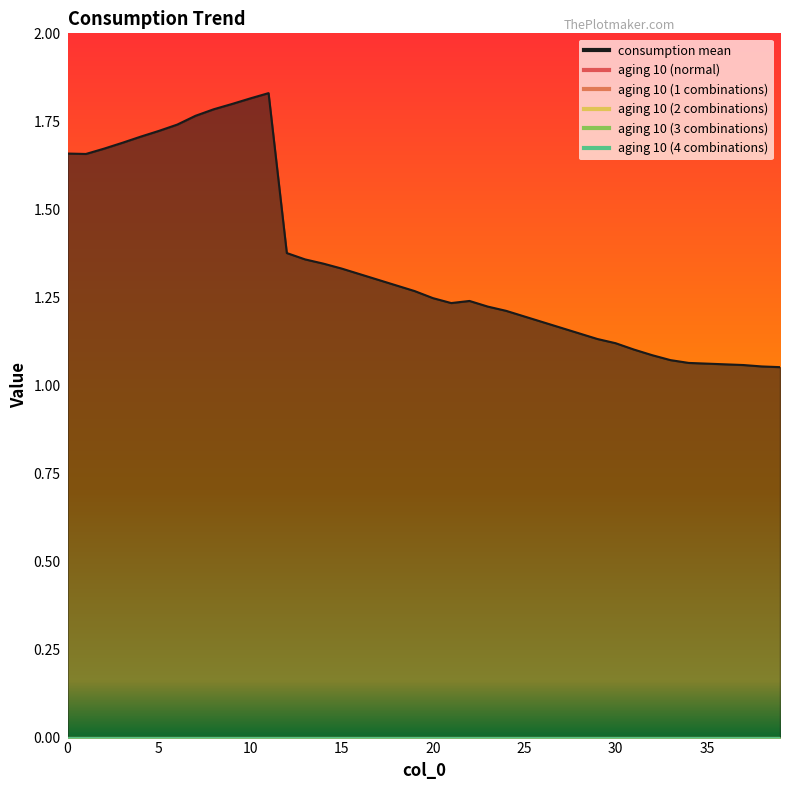

True or false: aging 10 (2 combinations) and aging 10 (normal) cross at least once.

False